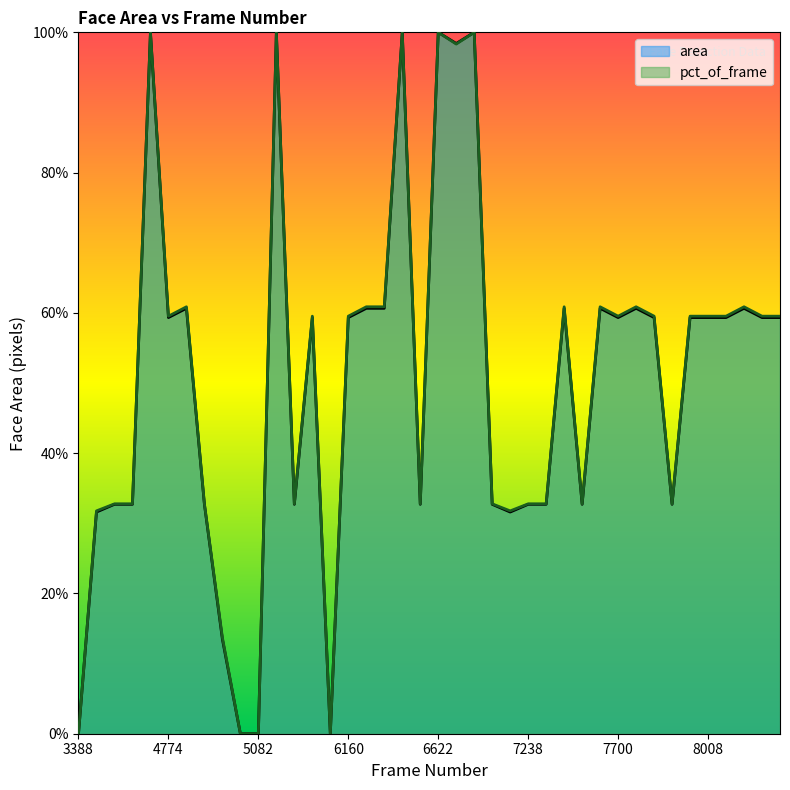

Does the chart display data point markers on the line(s)?

No